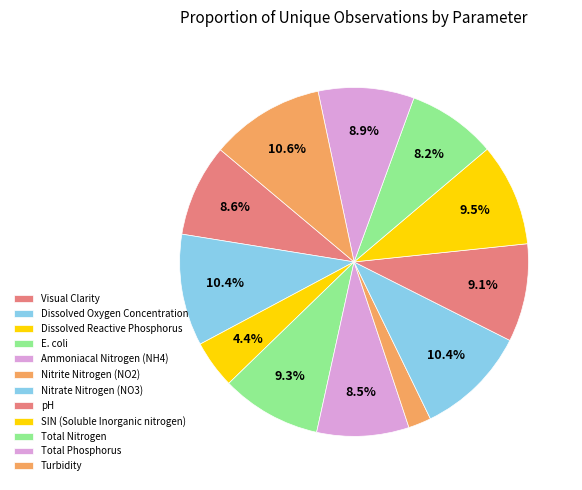

Which slice is the largest?

Turbidity